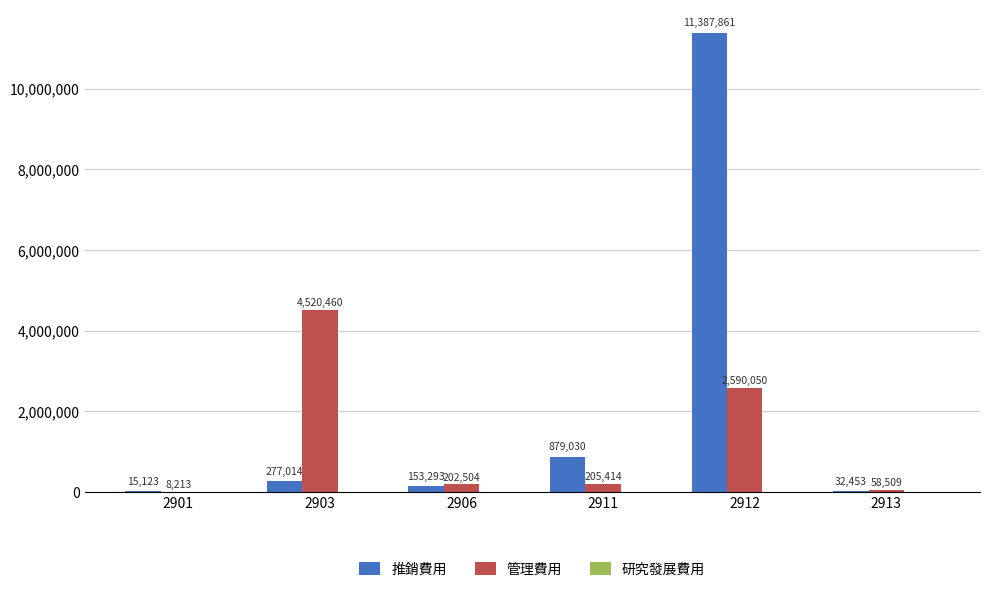

At which label is 管理費用 closest to 2264336?

2912